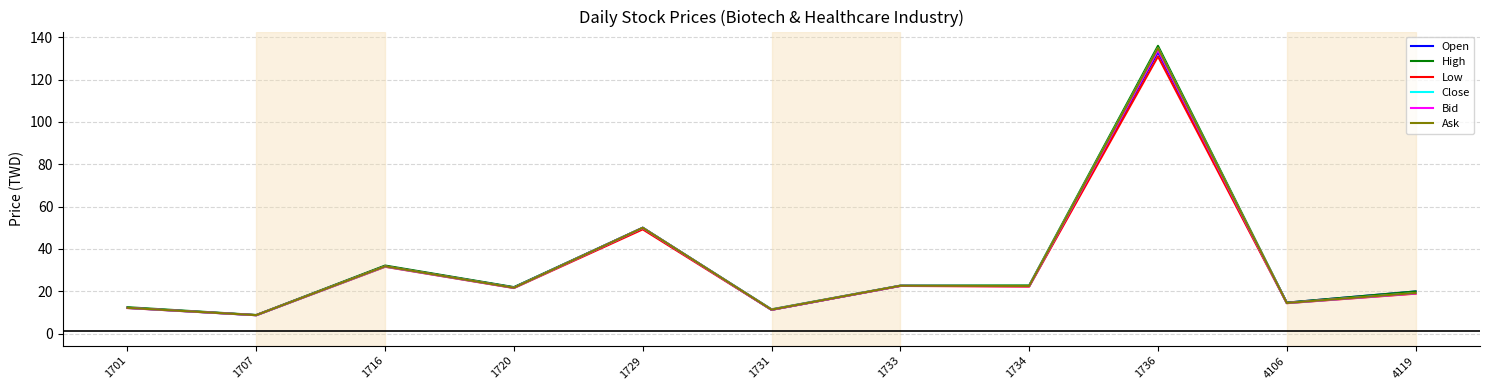

Which category has the highest value in the High series?

1736